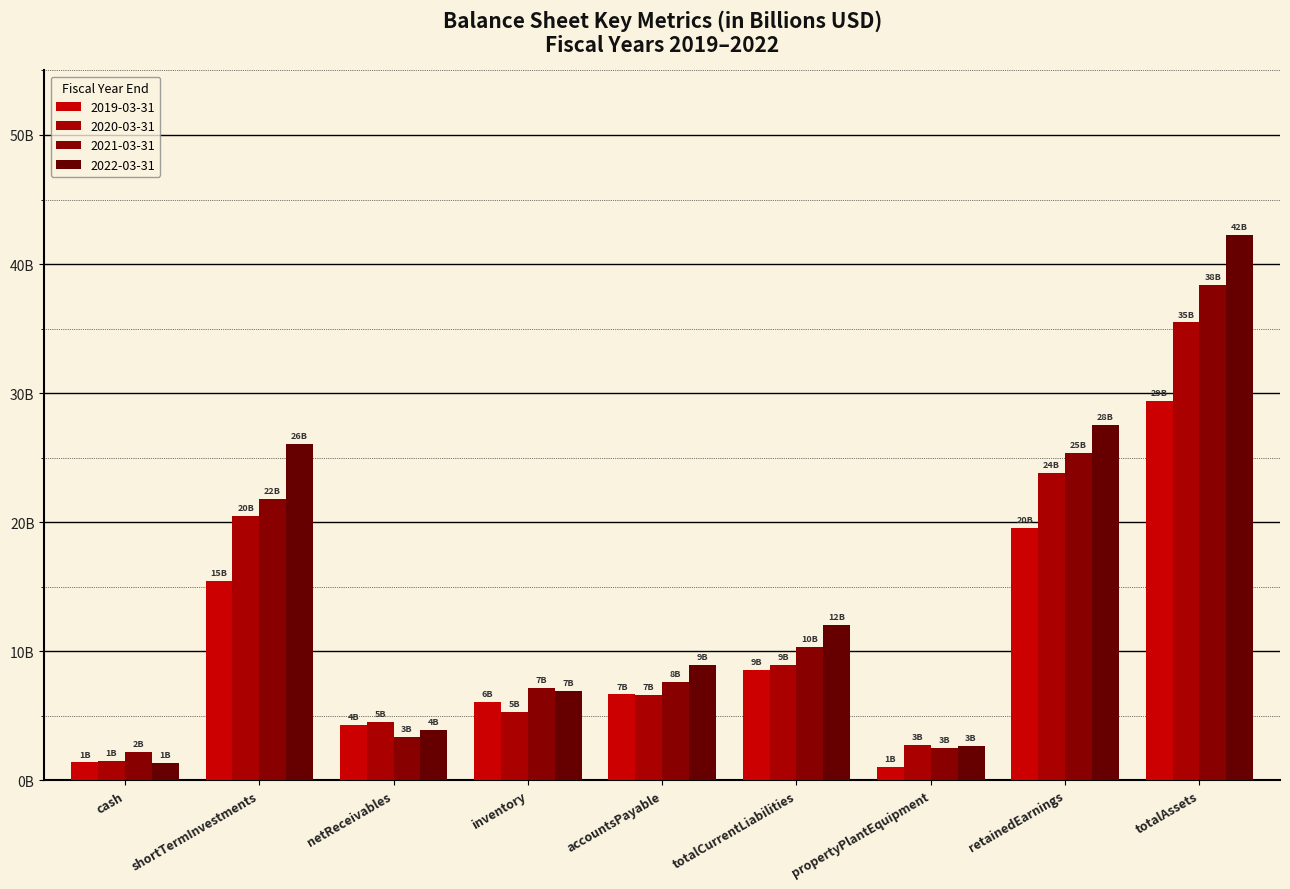

What is the value of the 2021-03-31 bar at the 2nd from the left?

21.8